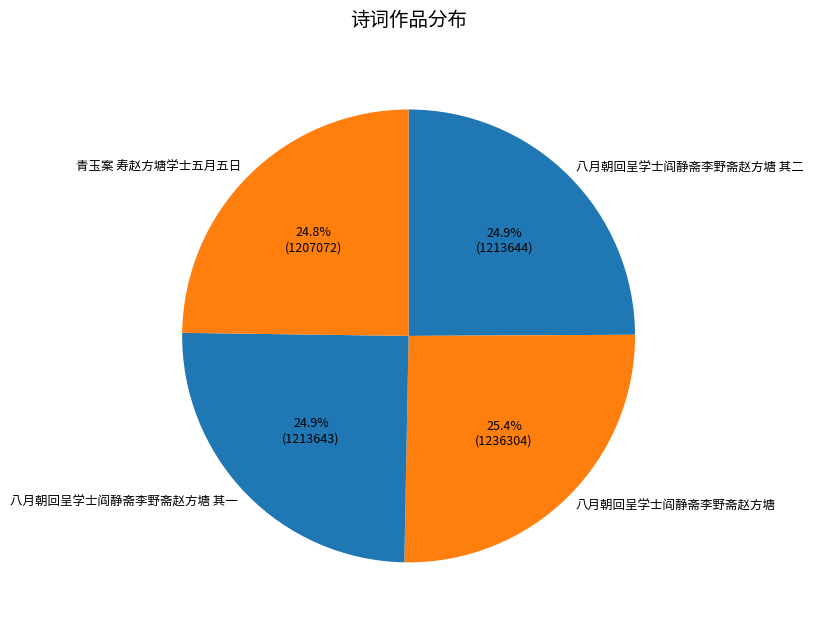

What percentage do 八月朝回呈学士阎静斋李野斋赵方塘 其一 and 八月朝回呈学士阎静斋李野斋赵方塘 together represent?

50.3%